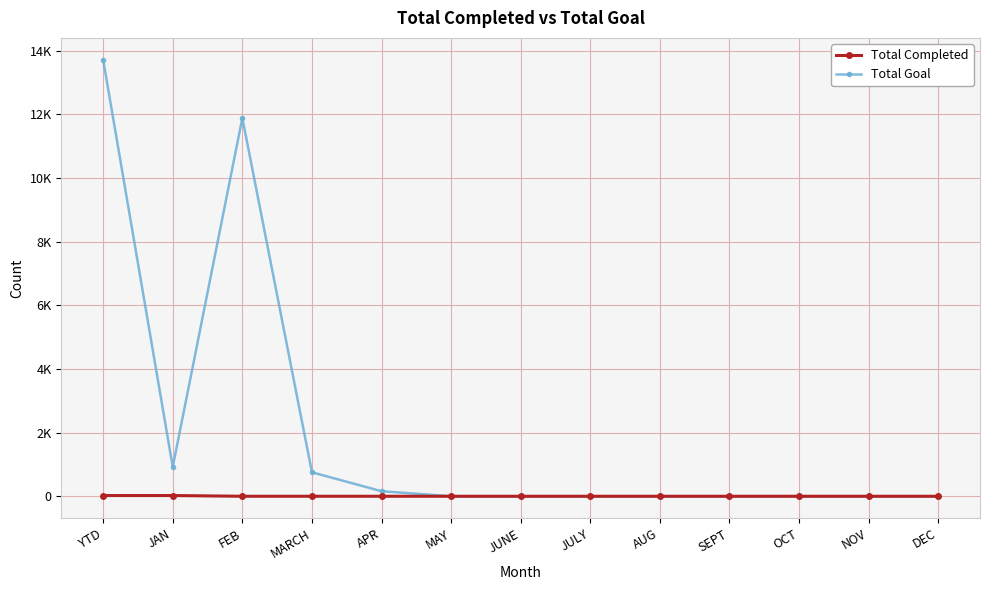

At which label is Total Completed closest to 11?

FEB